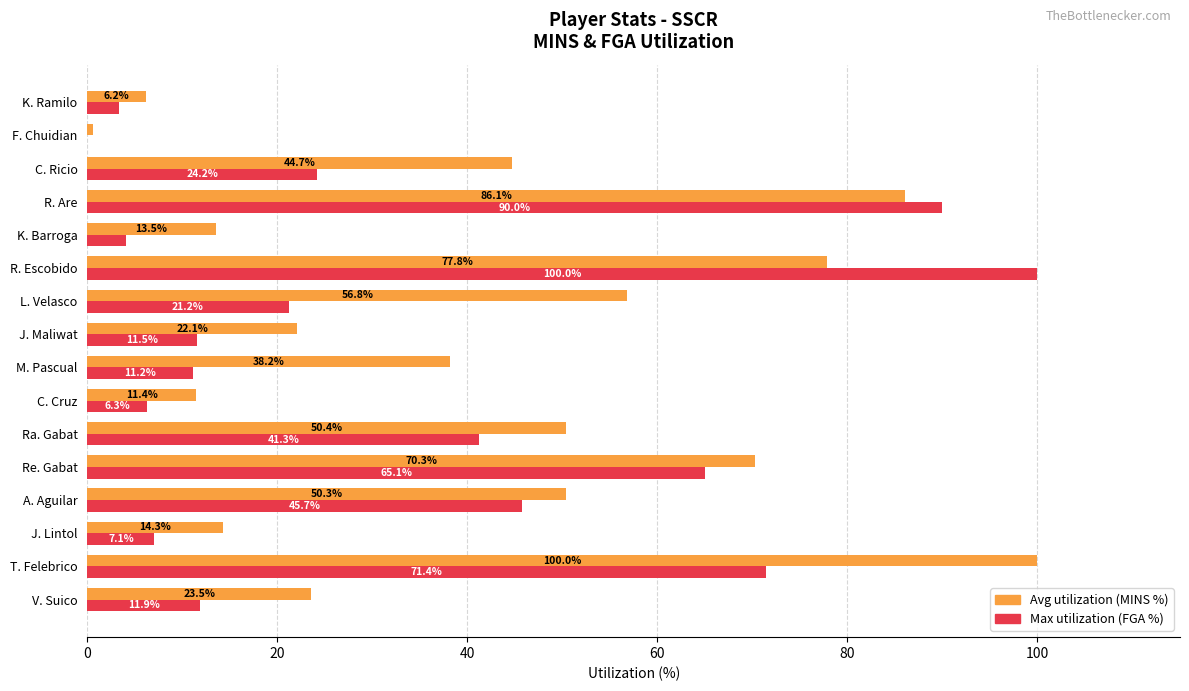

What is the greatest value displayed?

100.0